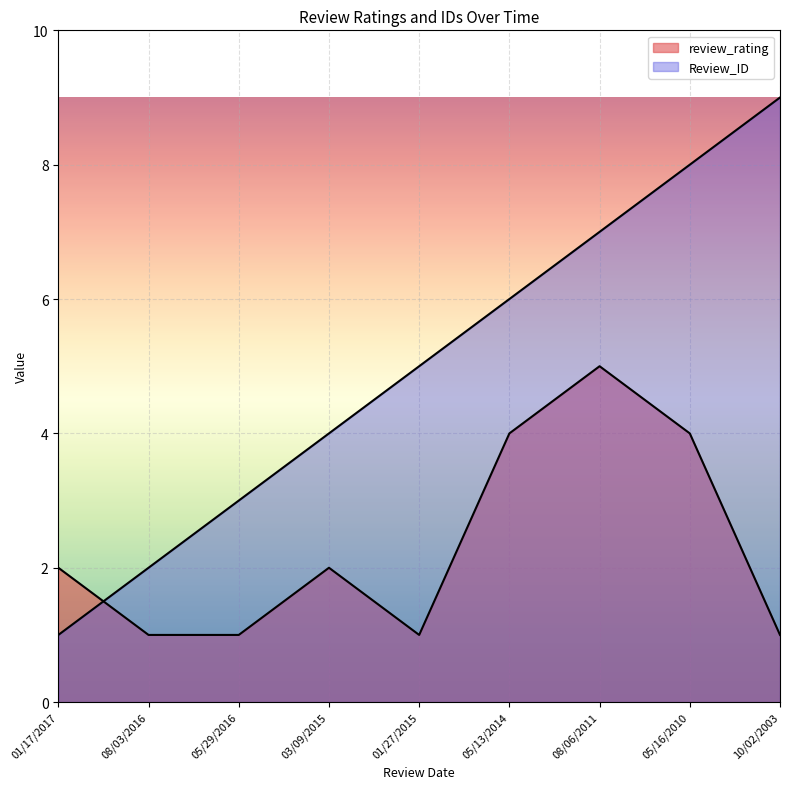

Between 05/29/2016 and 03/09/2015, which series saw the biggest shift?

review_rating